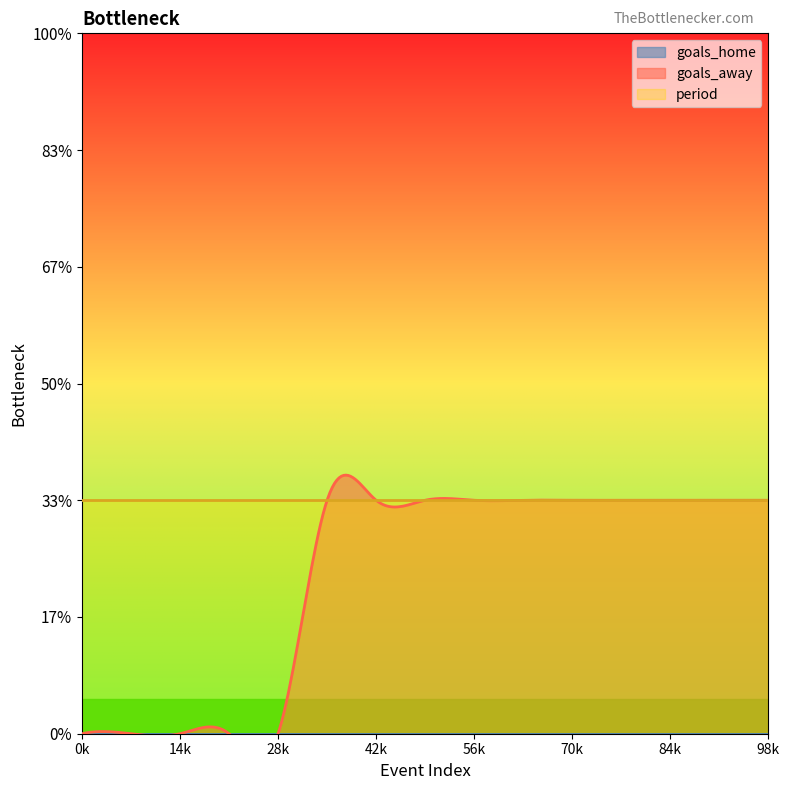

Rank the series at 10 from lowest to highest value.

goals_home, goals_away, period